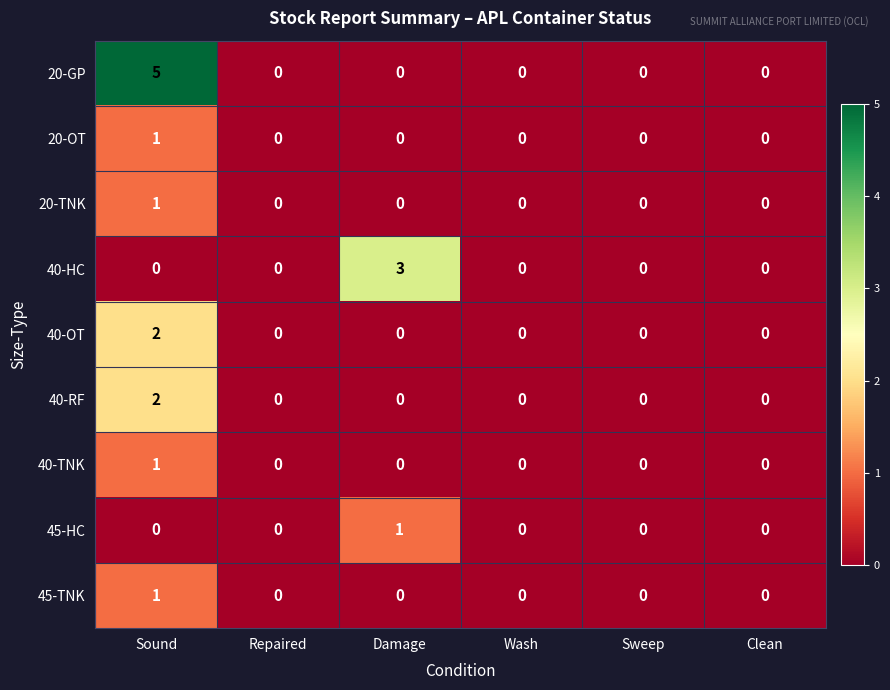

What is the maximum value shown in the chart?

5